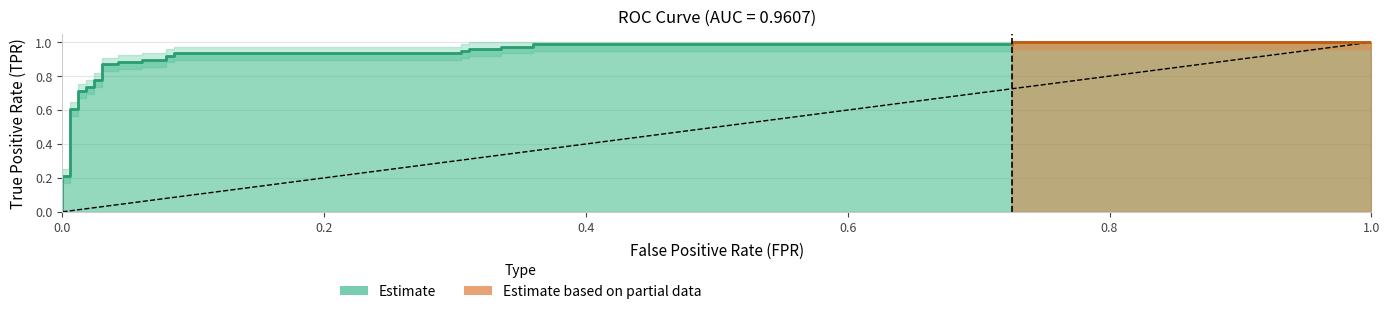

Is it true that the value at 26 is 0.4?

False